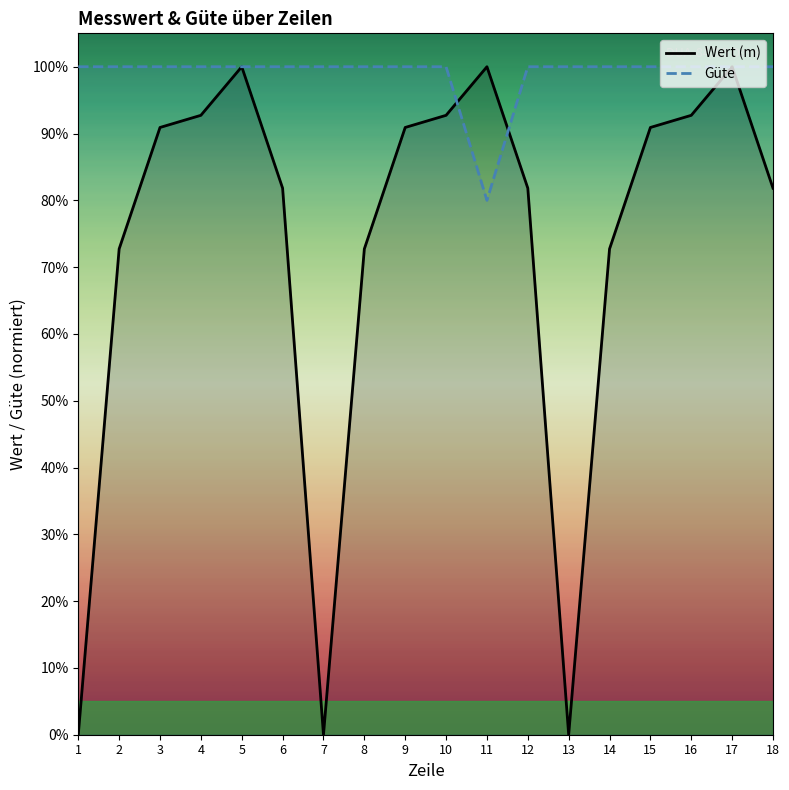

What is the maximum value shown in the chart?

1.0